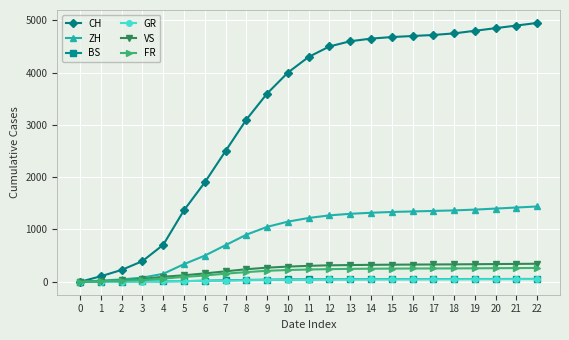

What is the greatest value displayed?

4950